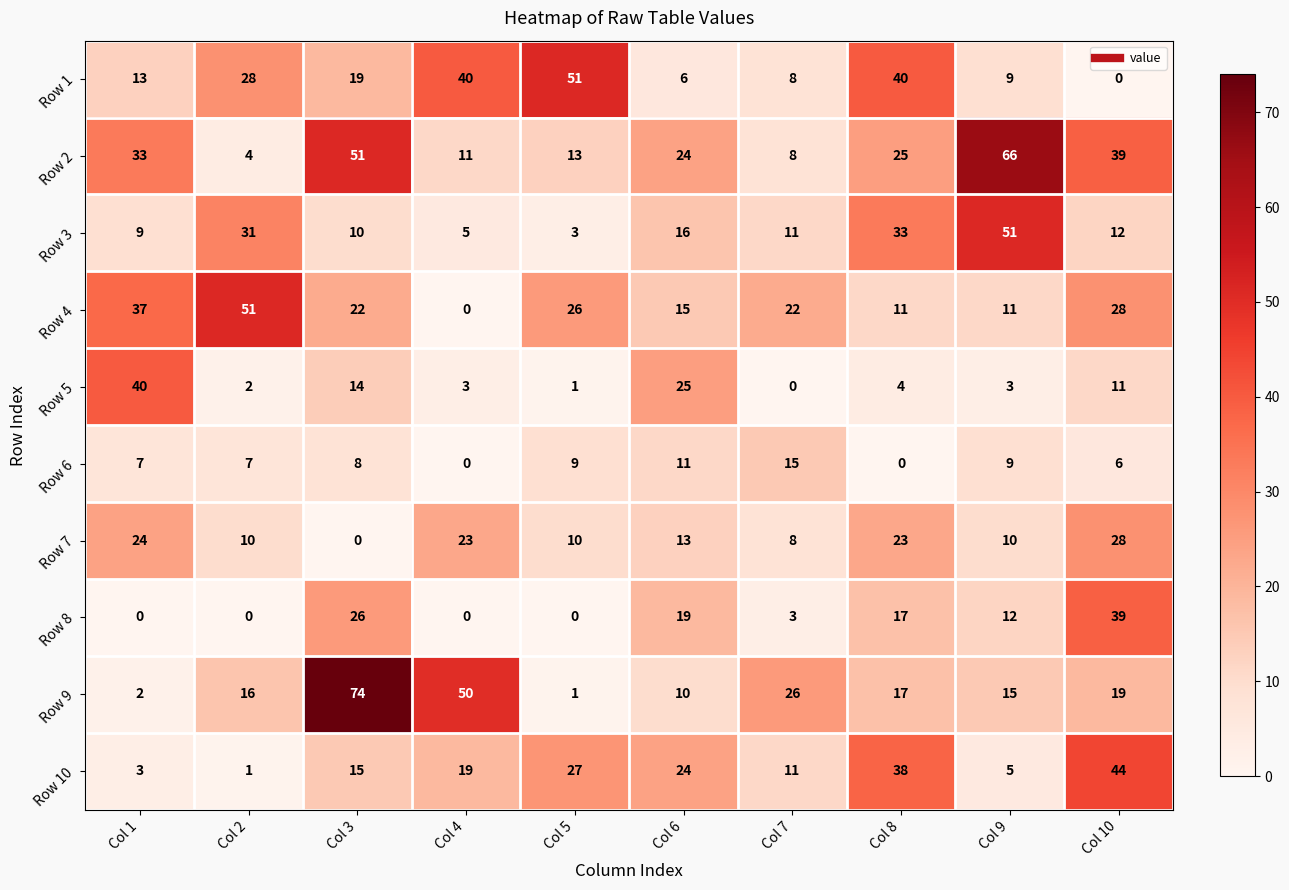

True or false: Row 6 has a value of 7 at Col 1.

True